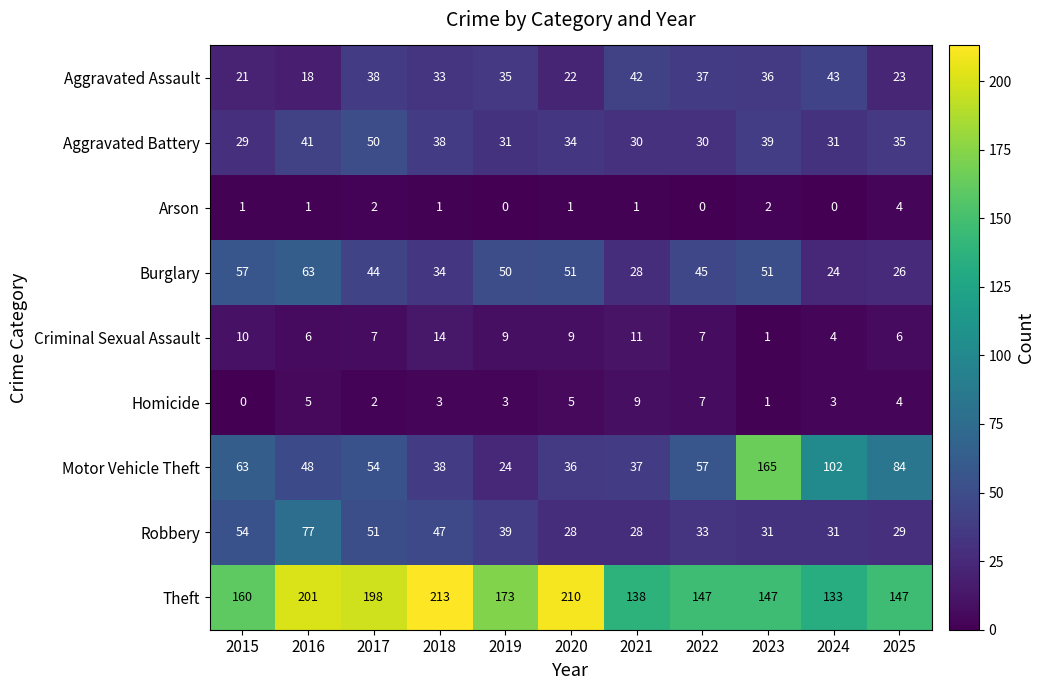

At how many categories does at least one series exceed 80?

11